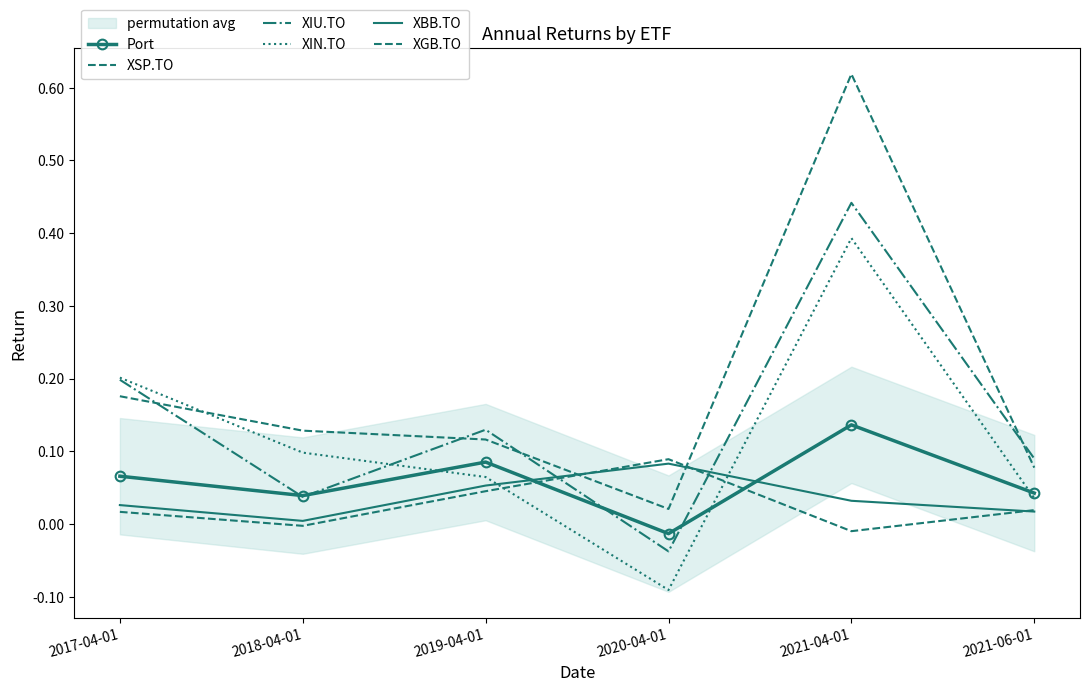

What position from the left is 2020-04-01?

4